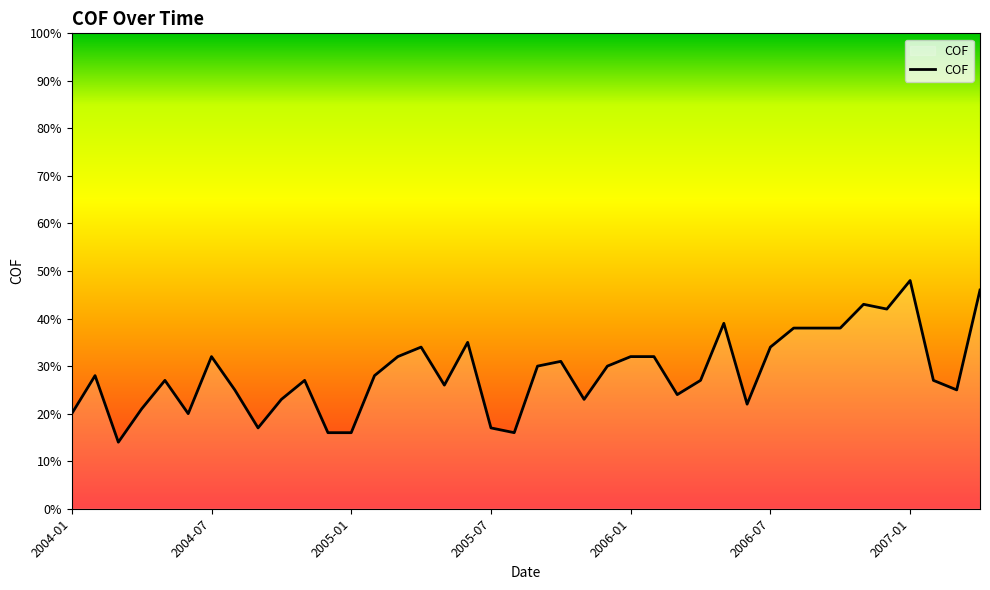

What is the difference between the maximum and minimum values?

34